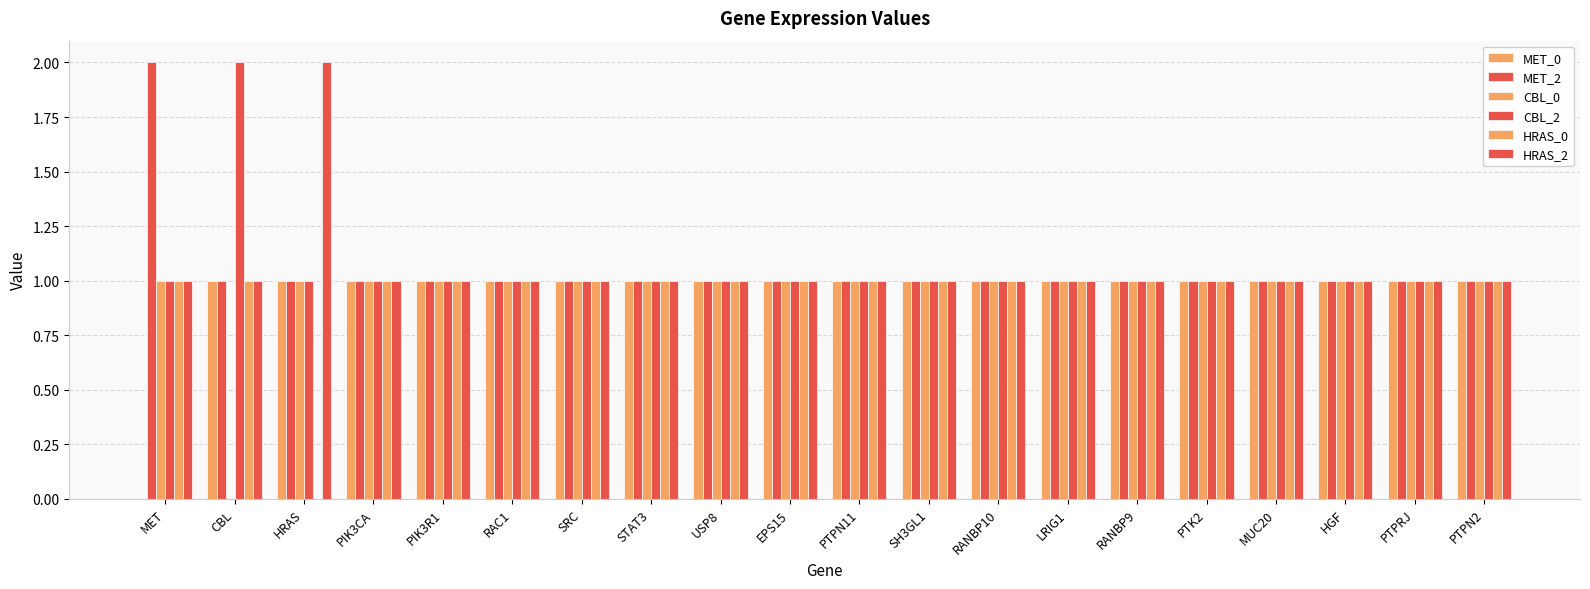

How many positive values does the MET_0 series have?

19